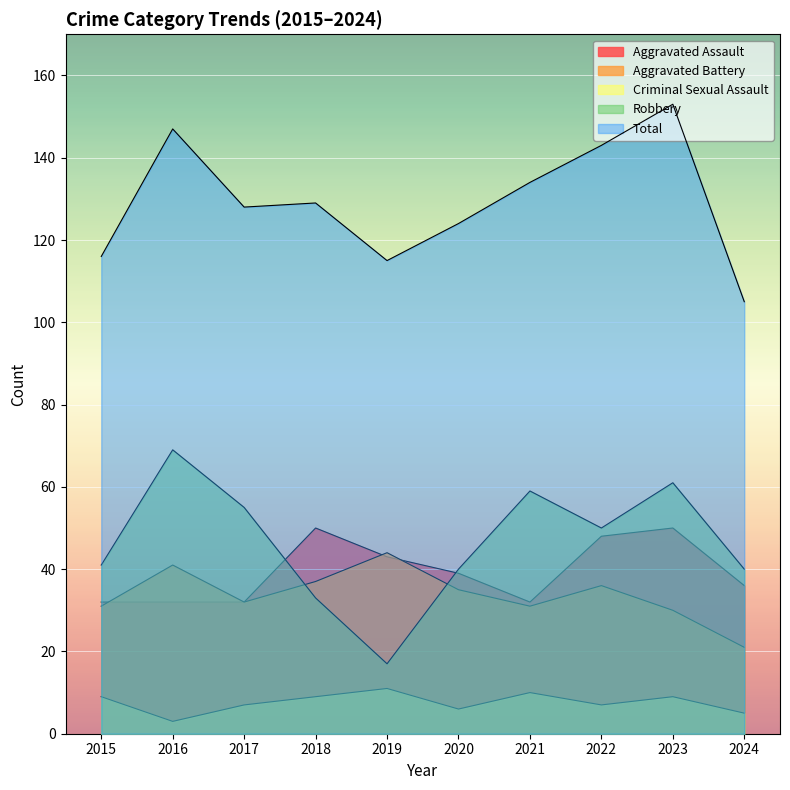

What is the smallest value displayed?

3